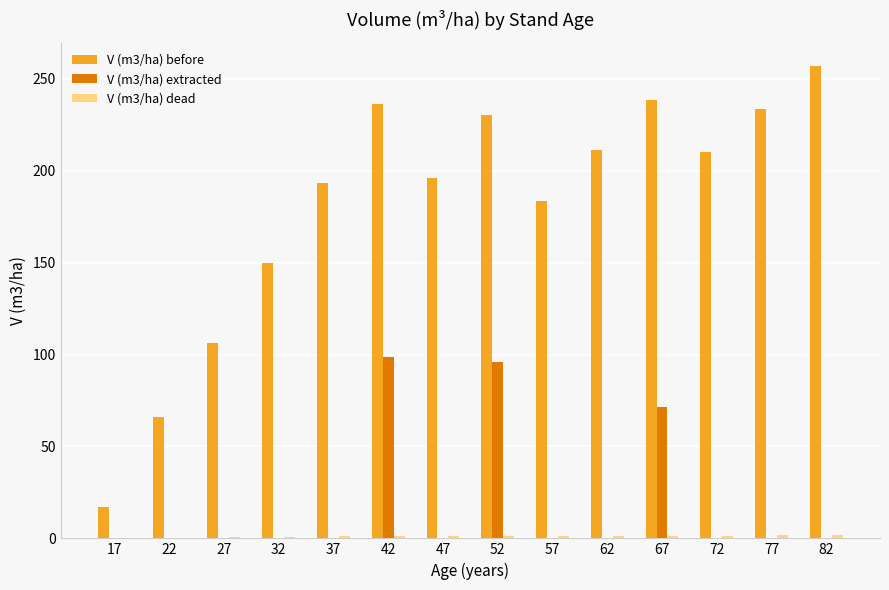

Which label corresponds to the largest value in the chart?

82